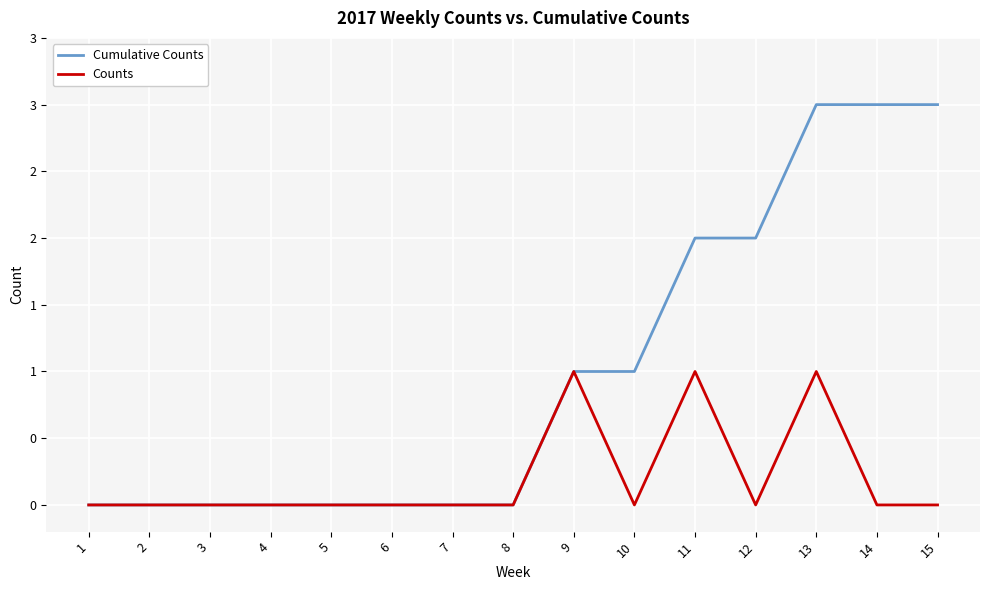

True or false: Counts has a value of 0 at 8.

True